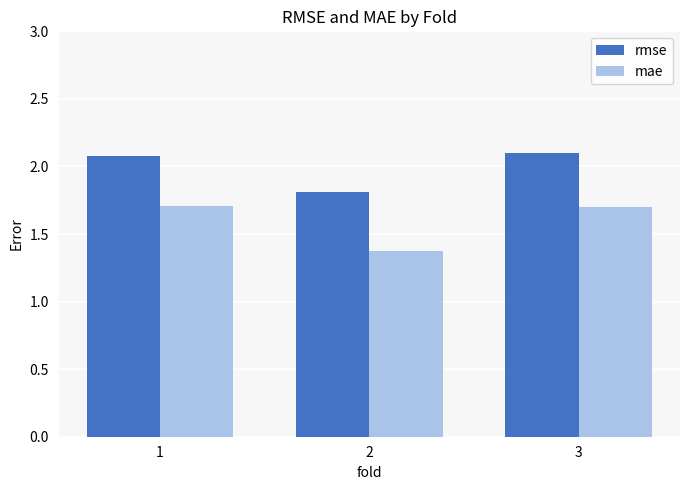

What is the minimum value for rmse?

1.8